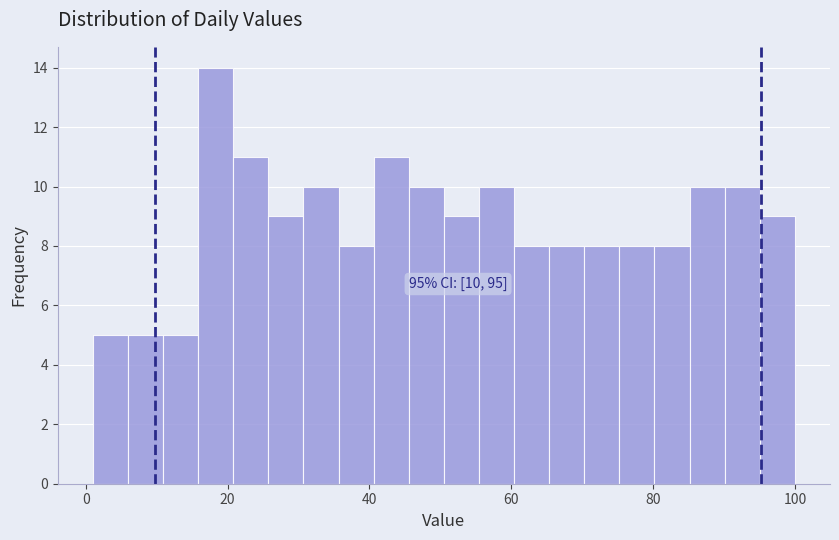

Around what value on the x-axis is the tallest bar? Give the approximate position of its centre, as read against the axis.

18